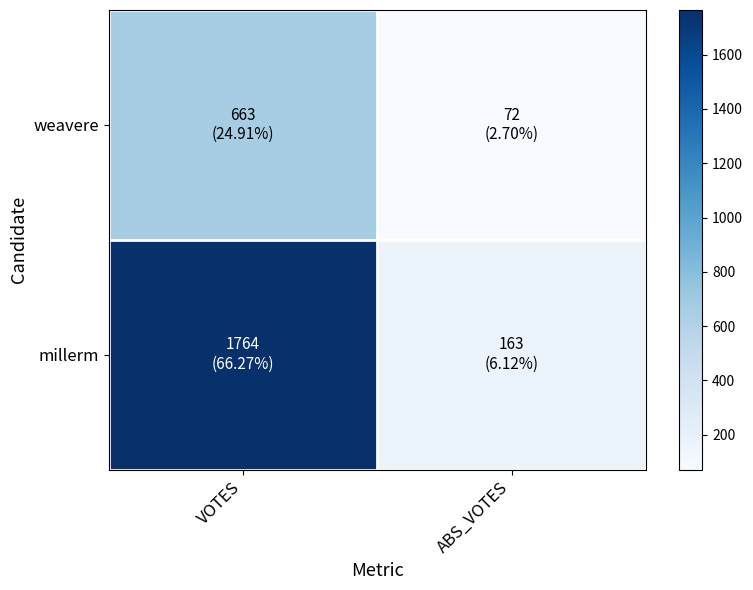

At how many categories does at least one series exceed 879?

1